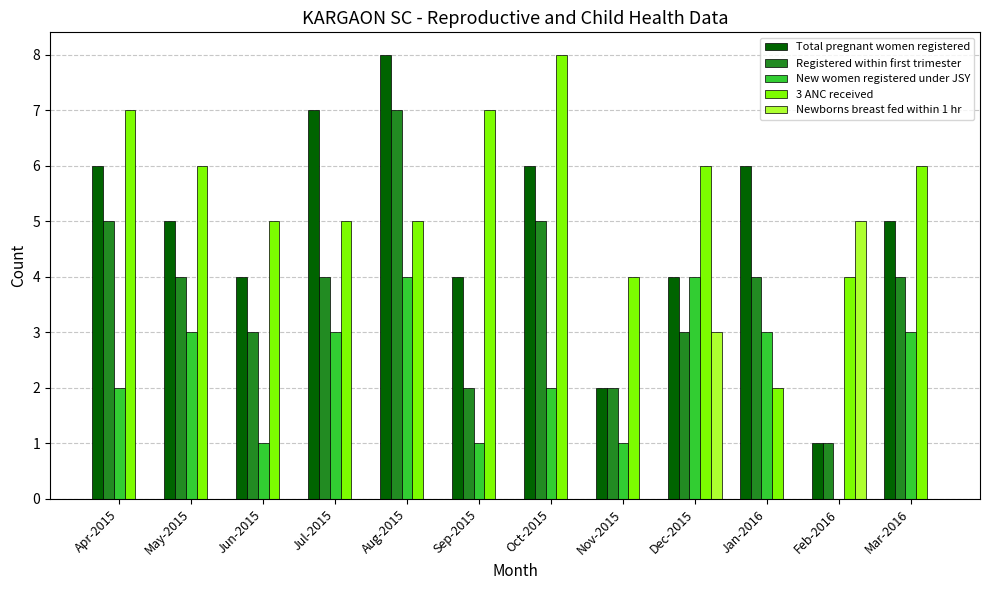

Between Jul-2015 and Sep-2015, which series saw the biggest shift?

Total pregnant women registered